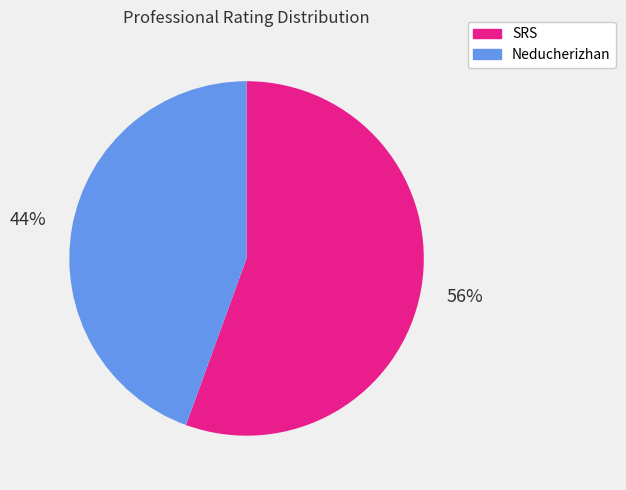

To the nearest percent, what percentage of the pie is SRS?

56%